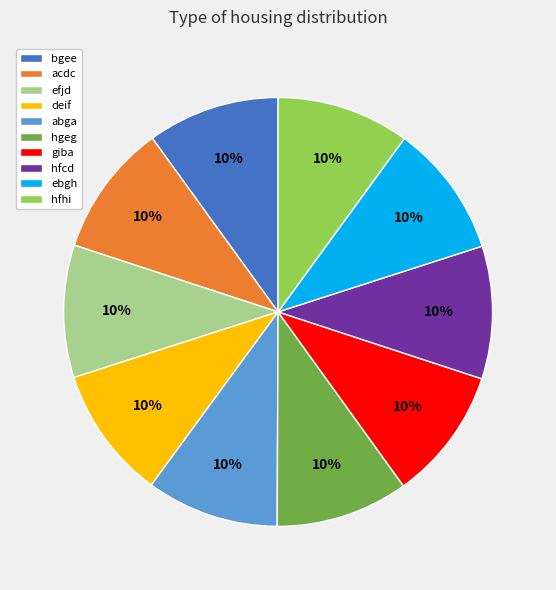

Is it true that bgee is 1% of the pie?

False